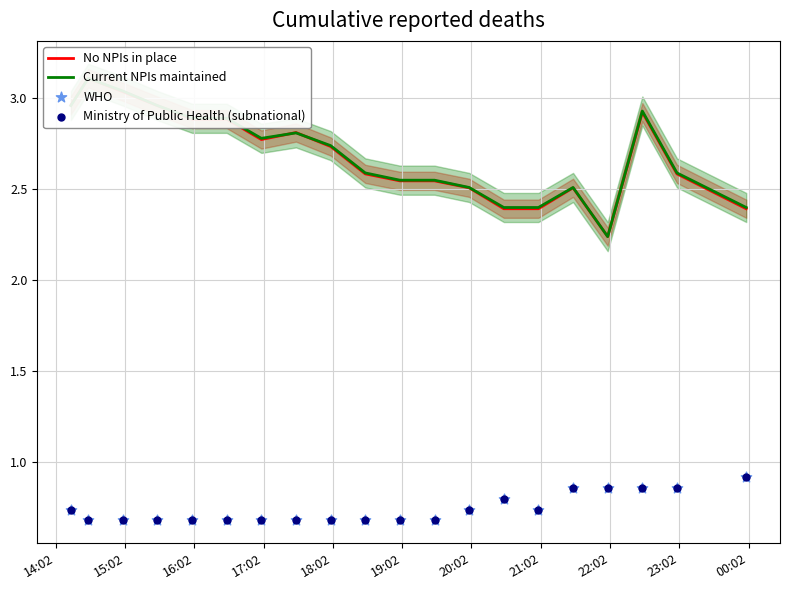

What are all the series names shown in the legend?

No NPIs in place, Current NPIs maintained, WHO, Ministry of Public Health (subnational)